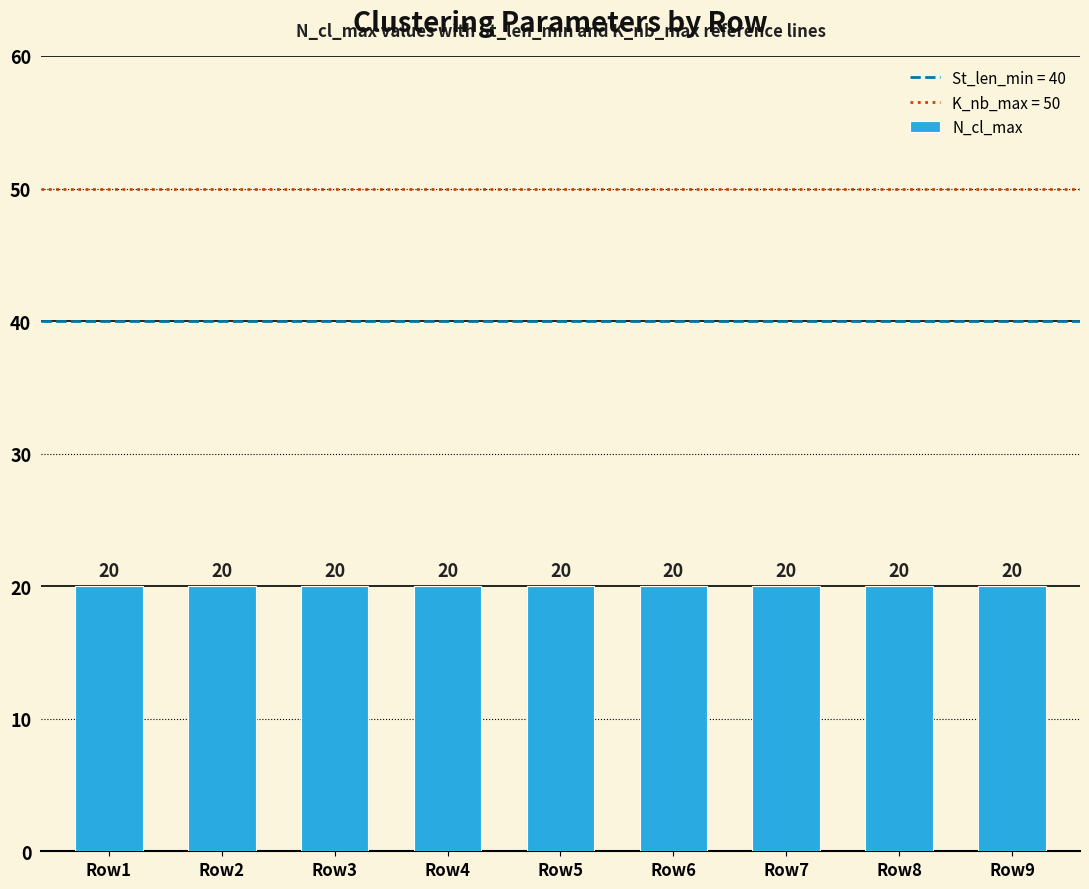

What is the sum of all K_nb_max values?

450